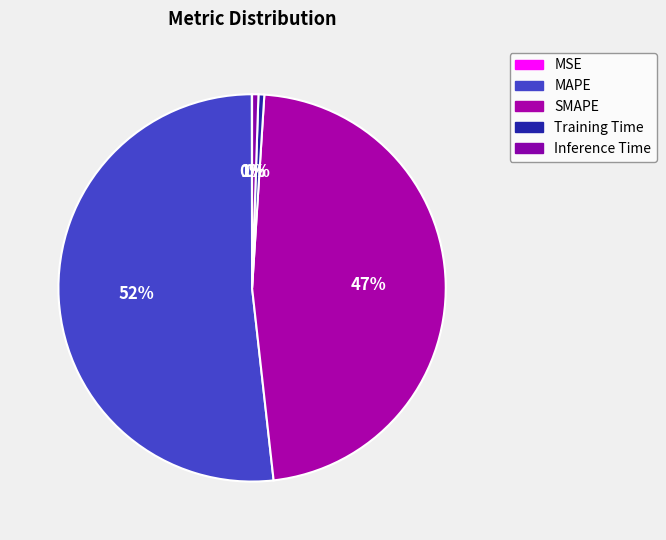

Rank the categories by value from lowest to highest.

MSE, Training Time, Inference Time, SMAPE, MAPE